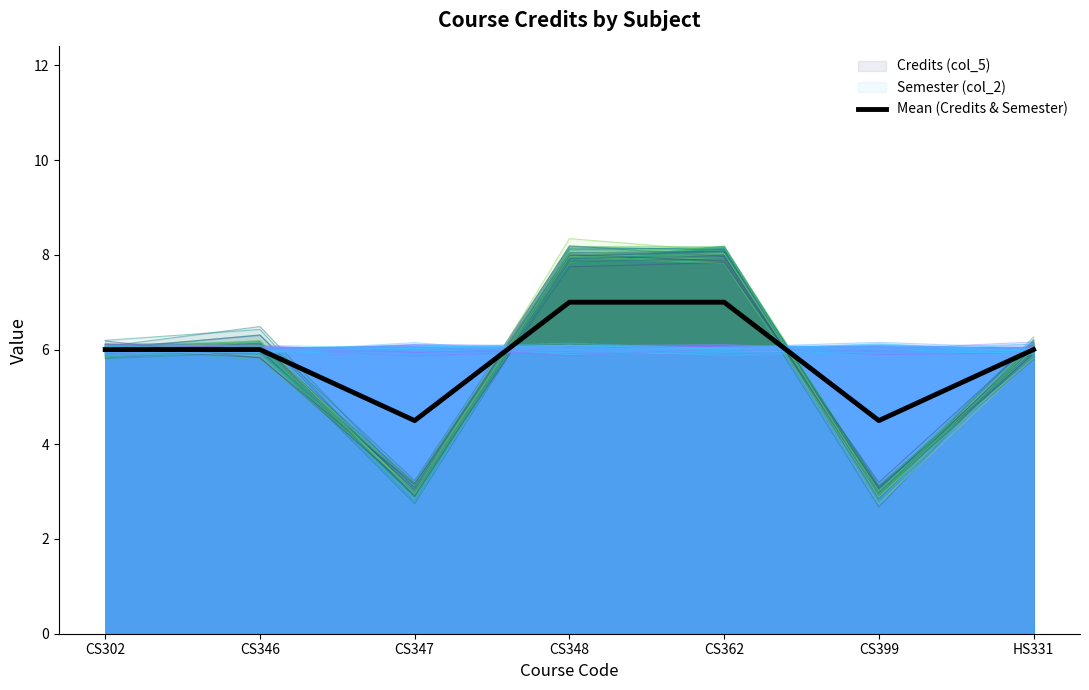

Between CS346 and CS348, which is larger?

CS348